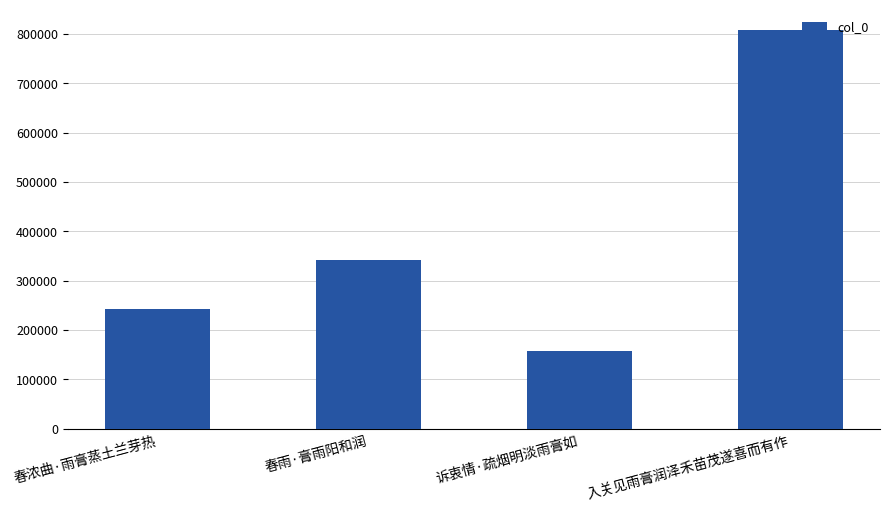

List the labels in order of value, smallest first.

诉衷情·疏烟明淡雨膏如, 春浓曲·雨膏蒸土兰芽热, 春雨·膏雨阳和润, 入关见雨膏润泽禾苗茂遂喜而有作